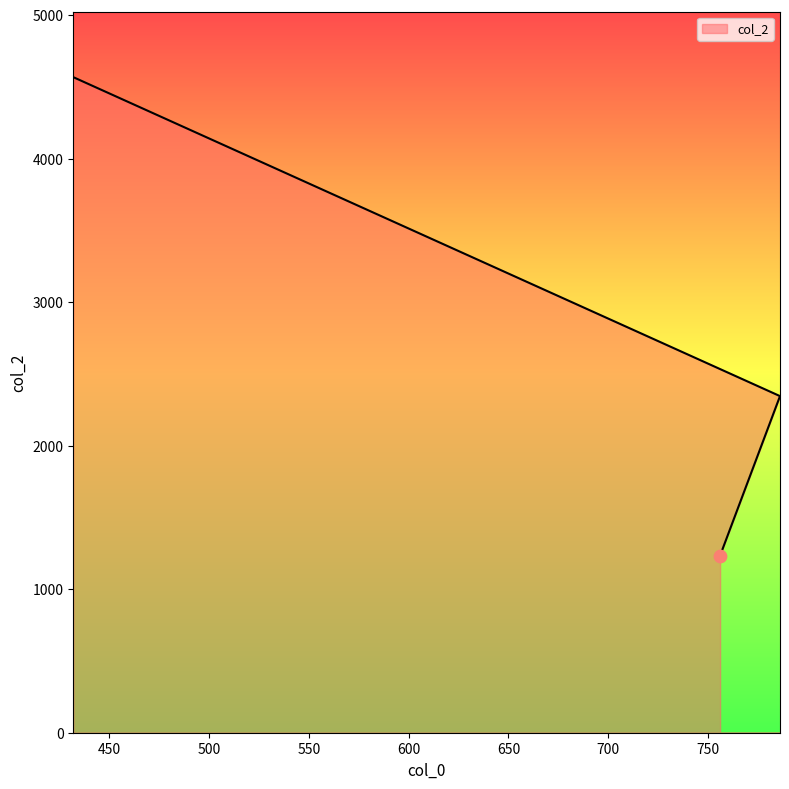

Which has a higher value, 756 or 786?

786